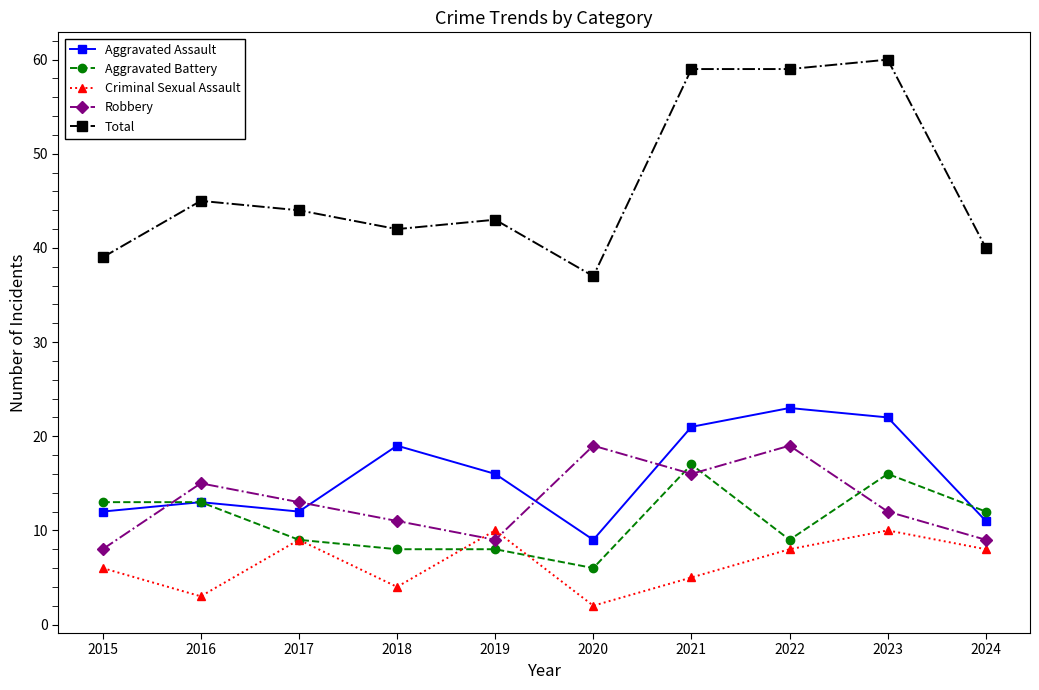

At 2021, list the series in order from largest to smallest.

Total, Aggravated Assault, Aggravated Battery, Robbery, Criminal Sexual Assault